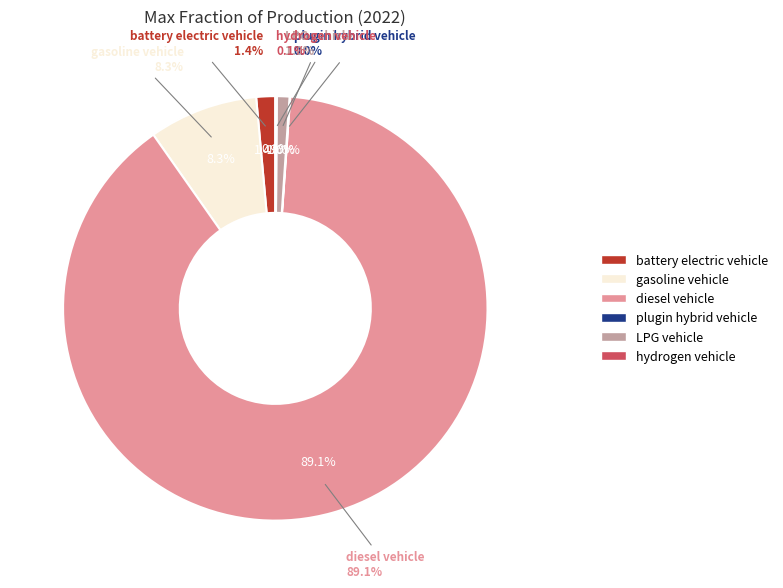

Is the sum of battery electric vehicle and gasoline vehicle greater than half?

No